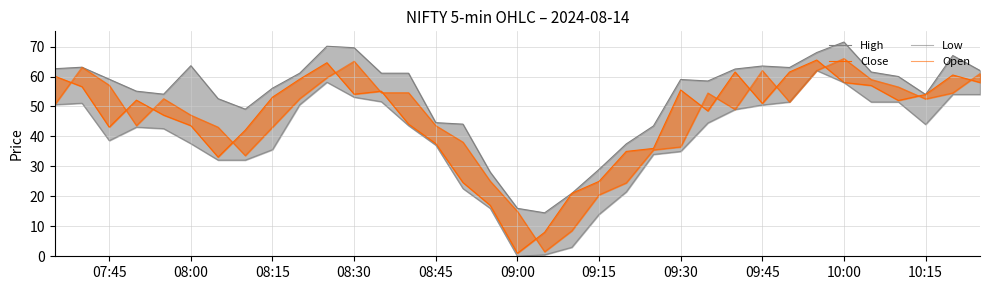

How many values in the Open series exceed 51?

18